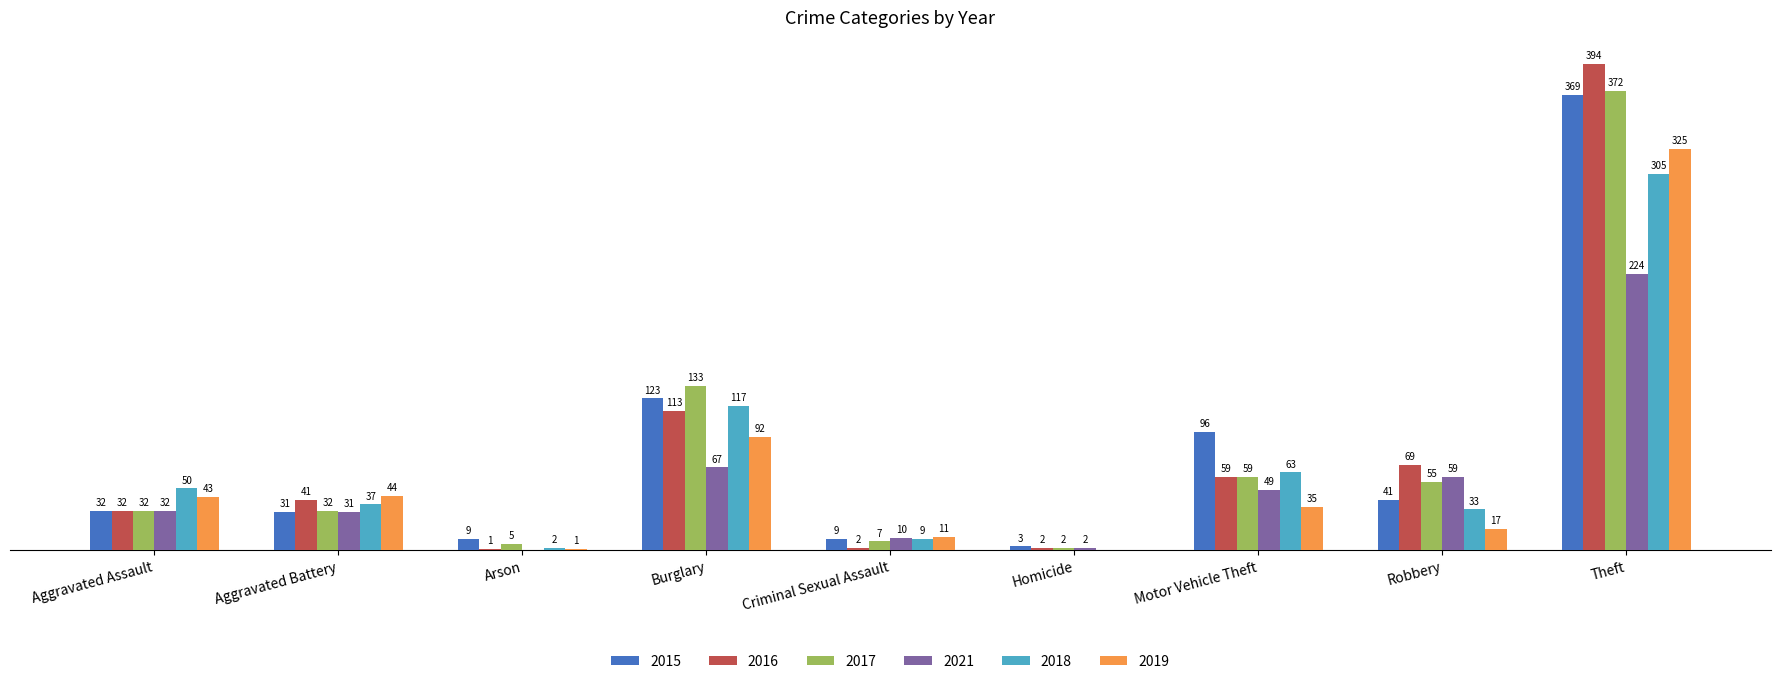

At which label does 2021 reach its peak?

Theft